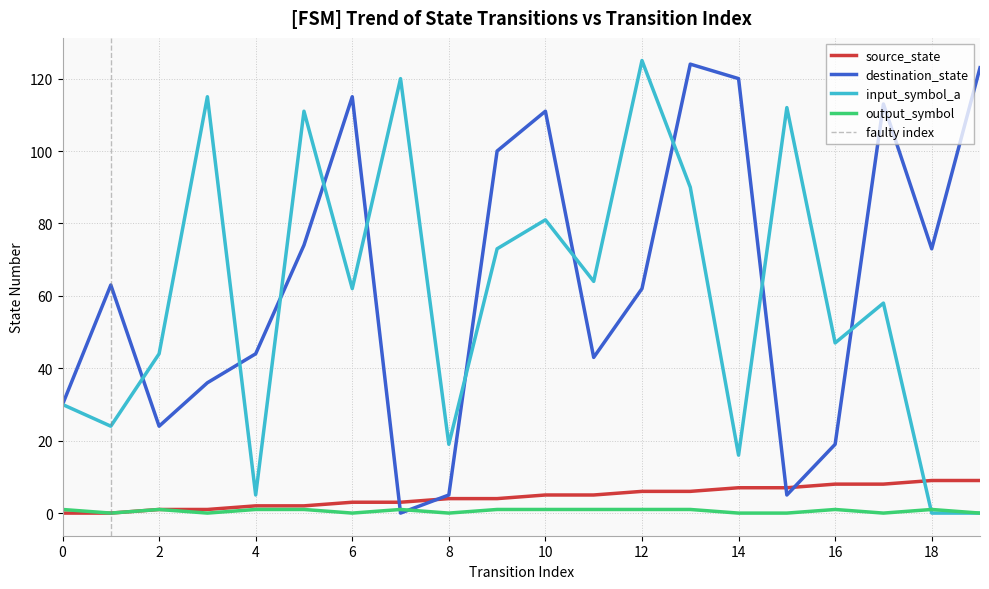

What is the sum of the destination_state values at 12 and 17?

175